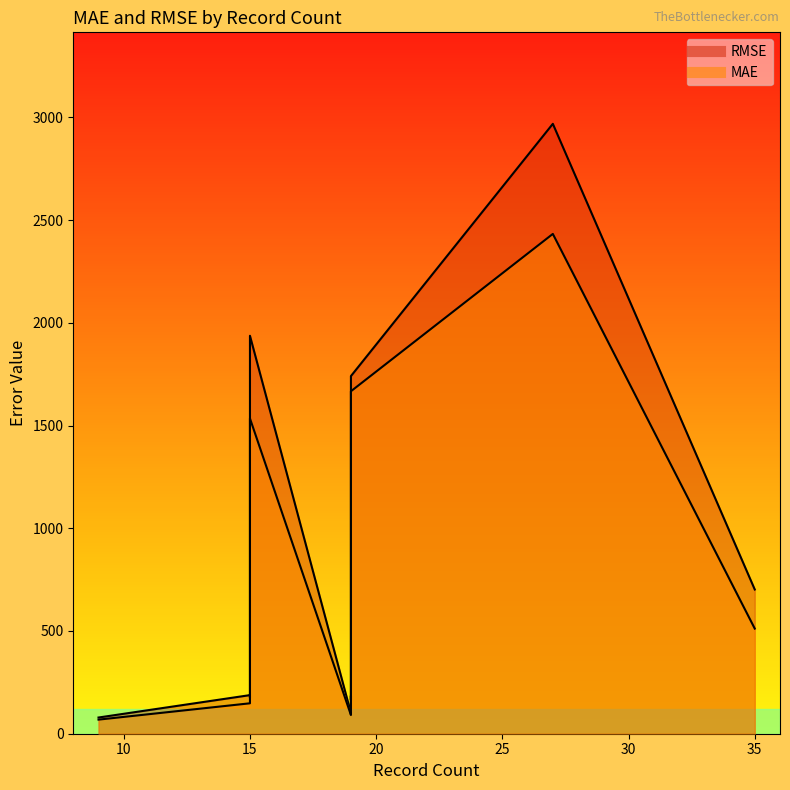

True or false: MAE has more than 0 points higher than both neighbors.

True